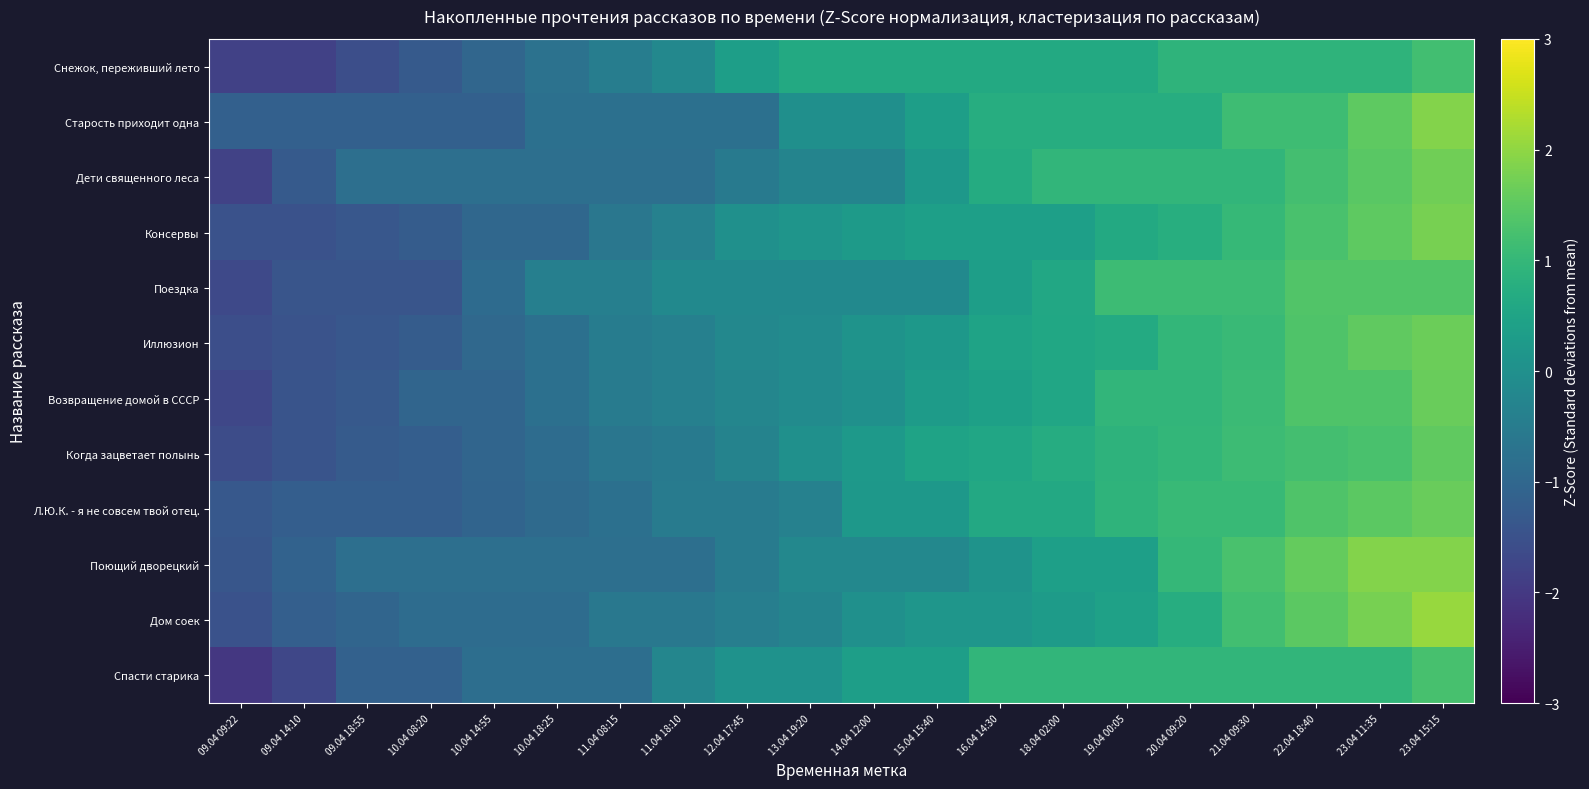

Reading left to right, extract all data points from this chart.

Снежок, переживший лето: 09.04 09:22=-1.8	09.04 14:10=-1.8	09.04 18:55=-1.6	10.04 08:20=-1.3	10.04 14:55=-1.0	10.04 18:25=-0.7	11.04 08:15=-0.5	11.04 18:10=-0.2	12.04 17:45=0.4	13.04 19:20=0.6	14.04 12:00=0.6	15.04 15:40=0.6	16.04 14:30=0.6	18.04 02:00=0.6	19.04 00:05=0.6	20.04 09:20=0.9	21.04 09:30=0.9	22.04 18:40=0.9	23.04 11:35=0.9	23.04 15:15=1.2
Старость приходит одна: 09.04 09:22=-1.2	09.04 14:10=-1.2	09.04 18:55=-1.2	10.04 08:20=-1.2	10.04 14:55=-1.2	10.04 18:25=-0.8	11.04 08:15=-0.8	11.04 18:10=-0.8	12.04 17:45=-0.8	13.04 19:20=-0.0	14.04 12:00=-0.0	15.04 15:40=0.4	16.04 14:30=0.7	18.04 02:00=0.7	19.04 00:05=0.7	20.04 09:20=0.7	21.04 09:30=1.1	22.04 18:40=1.1	23.04 11:35=1.5	23.04 15:15=1.9
Дети священного леса: 09.04 09:22=-1.8	09.04 14:10=-1.3	09.04 18:55=-0.8	10.04 08:20=-0.8	10.04 14:55=-0.8	10.04 18:25=-0.8	11.04 08:15=-0.8	11.04 18:10=-0.8	12.04 17:45=-0.6	13.04 19:20=-0.3	14.04 12:00=-0.3	15.04 15:40=0.2	16.04 14:30=0.7	18.04 02:00=1.0	19.04 00:05=1.0	20.04 09:20=1.0	21.04 09:30=1.0	22.04 18:40=1.2	23.04 11:35=1.5	23.04 15:15=1.7
Консервы: 09.04 09:22=-1.5	09.04 14:10=-1.5	09.04 18:55=-1.4	10.04 08:20=-1.2	10.04 14:55=-1.0	10.04 18:25=-1.0	11.04 08:15=-0.6	11.04 18:10=-0.4	12.04 17:45=0.0	13.04 19:20=0.1	14.04 12:00=0.3	15.04 15:40=0.4	16.04 14:30=0.4	18.04 02:00=0.4	19.04 00:05=0.6	20.04 09:20=0.8	21.04 09:30=1.0	22.04 18:40=1.3	23.04 11:35=1.5	23.04 15:15=1.8
Поездка: 09.04 09:22=-1.7	09.04 14:10=-1.4	09.04 18:55=-1.4	10.04 08:20=-1.4	10.04 14:55=-0.9	10.04 18:25=-0.4	11.04 08:15=-0.4	11.04 18:10=-0.2	12.04 17:45=-0.2	13.04 19:20=-0.2	14.04 12:00=-0.2	15.04 15:40=-0.2	16.04 14:30=0.4	18.04 02:00=0.6	19.04 00:05=1.1	20.04 09:20=1.1	21.04 09:30=1.1	22.04 18:40=1.4	23.04 11:35=1.4	23.04 15:15=1.4
Иллюзион: 09.04 09:22=-1.6	09.04 14:10=-1.5	09.04 18:55=-1.4	10.04 08:20=-1.3	10.04 14:55=-1.0	10.04 18:25=-0.8	11.04 08:15=-0.5	11.04 18:10=-0.4	12.04 17:45=-0.2	13.04 19:20=-0.1	14.04 12:00=0.1	15.04 15:40=0.2	16.04 14:30=0.5	18.04 02:00=0.6	19.04 00:05=0.7	20.04 09:20=1.0	21.04 09:30=1.1	22.04 18:40=1.4	23.04 11:35=1.5	23.04 15:15=1.6
Возвращение домой в СССР: 09.04 09:22=-1.7	09.04 14:10=-1.5	09.04 18:55=-1.3	10.04 08:20=-1.0	10.04 14:55=-1.0	10.04 18:25=-0.8	11.04 08:15=-0.5	11.04 18:10=-0.4	12.04 17:45=-0.2	13.04 19:20=-0.1	14.04 12:00=0.0	15.04 15:40=0.3	16.04 14:30=0.4	18.04 02:00=0.6	19.04 00:05=1.0	20.04 09:20=1.0	21.04 09:30=1.1	22.04 18:40=1.4	23.04 11:35=1.4	23.04 15:15=1.6
Когда зацветает полынь: 09.04 09:22=-1.6	09.04 14:10=-1.4	09.04 18:55=-1.3	10.04 08:20=-1.2	10.04 14:55=-1.0	10.04 18:25=-0.9	11.04 08:15=-0.6	11.04 18:10=-0.6	12.04 17:45=-0.3	13.04 19:20=0.0	14.04 12:00=0.2	15.04 15:40=0.5	16.04 14:30=0.6	18.04 02:00=0.7	19.04 00:05=0.9	20.04 09:20=1.0	21.04 09:30=1.1	22.04 18:40=1.2	23.04 11:35=1.3	23.04 15:15=1.5
Л.Ю.К. - я не совсем твой отец.: 09.04 09:22=-1.4	09.04 14:10=-1.2	09.04 18:55=-1.2	10.04 08:20=-1.2	10.04 14:55=-1.1	10.04 18:25=-0.9	11.04 08:15=-0.8	11.04 18:10=-0.5	12.04 17:45=-0.5	13.04 19:20=-0.4	14.04 12:00=0.2	15.04 15:40=0.2	16.04 14:30=0.6	18.04 02:00=0.6	19.04 00:05=0.9	20.04 09:20=1.1	21.04 09:30=1.1	22.04 18:40=1.3	23.04 11:35=1.5	23.04 15:15=1.6
Поющий дворецкий: 09.04 09:22=-1.4	09.04 14:10=-1.1	09.04 18:55=-0.8	10.04 08:20=-0.8	10.04 14:55=-0.8	10.04 18:25=-0.8	11.04 08:15=-0.8	11.04 18:10=-0.8	12.04 17:45=-0.5	13.04 19:20=-0.2	14.04 12:00=-0.2	15.04 15:40=-0.2	16.04 14:30=0.1	18.04 02:00=0.4	19.04 00:05=0.4	20.04 09:20=1.0	21.04 09:30=1.3	22.04 18:40=1.6	23.04 11:35=1.9	23.04 15:15=1.9
Дом соек: 09.04 09:22=-1.5	09.04 14:10=-1.2	09.04 18:55=-1.0	10.04 08:20=-0.9	10.04 14:55=-0.9	10.04 18:25=-0.9	11.04 08:15=-0.6	11.04 18:10=-0.6	12.04 17:45=-0.4	13.04 19:20=-0.3	14.04 12:00=0.0	15.04 15:40=0.1	16.04 14:30=0.1	18.04 02:00=0.3	19.04 00:05=0.4	20.04 09:20=0.7	21.04 09:30=1.2	22.04 18:40=1.5	23.04 11:35=1.8	23.04 15:15=2.1
Спасти старика: 09.04 09:22=-2.0	09.04 14:10=-1.7	09.04 18:55=-1.1	10.04 08:20=-1.1	10.04 14:55=-0.8	10.04 18:25=-0.8	11.04 08:15=-0.8	11.04 18:10=-0.2	12.04 17:45=0.1	13.04 19:20=0.1	14.04 12:00=0.4	15.04 15:40=0.4	16.04 14:30=1.0	18.04 02:00=1.0	19.04 00:05=1.0	20.04 09:20=1.0	21.04 09:30=1.0	22.04 18:40=1.0	23.04 11:35=1.0	23.04 15:15=1.3